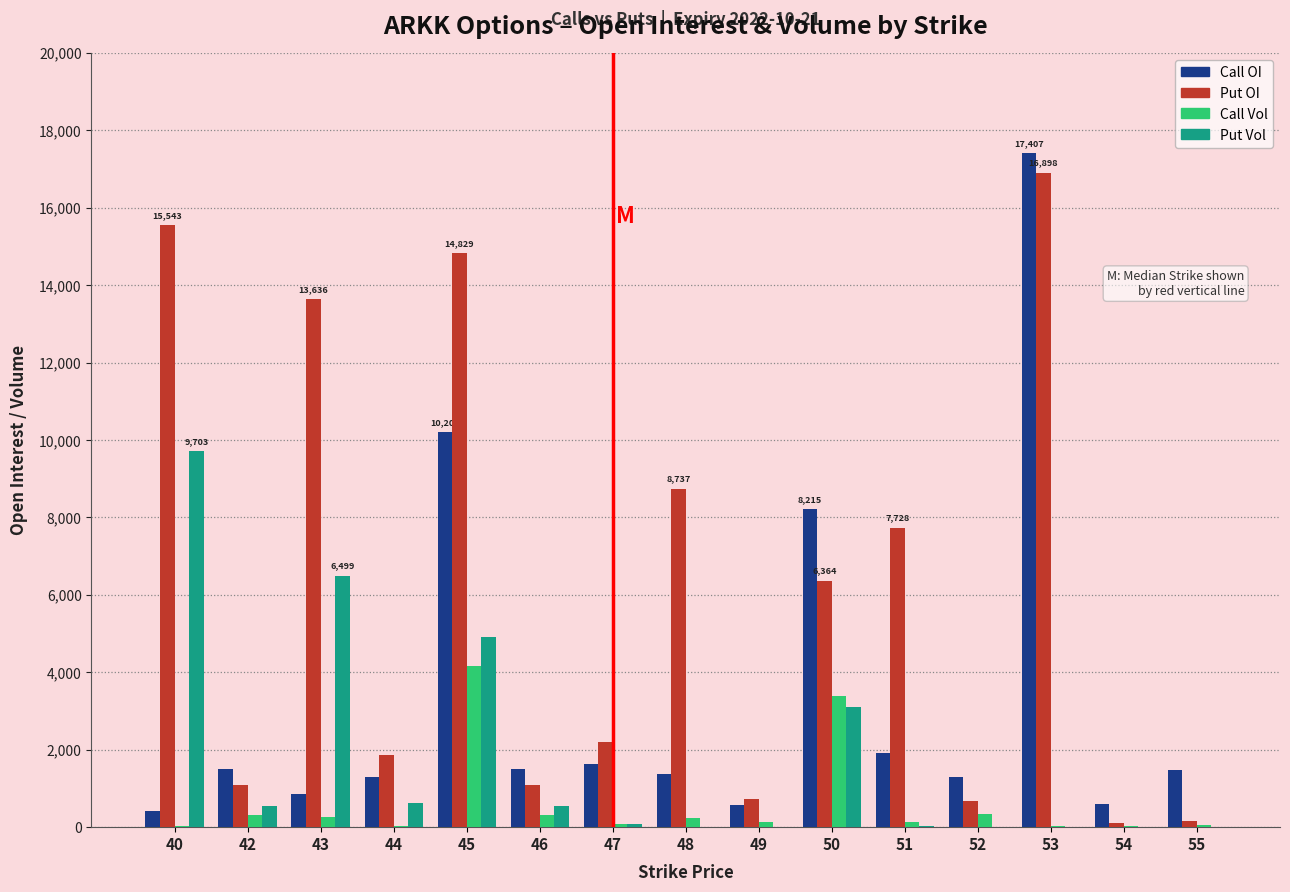

The Call Vol series shows 34 at 40. True or false?

True